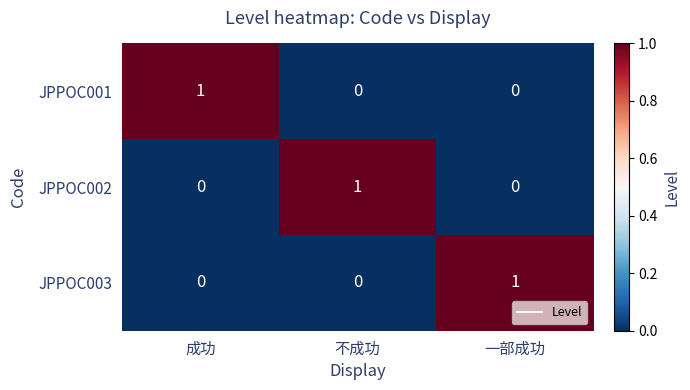

What is the total value across all series at 成功?

1